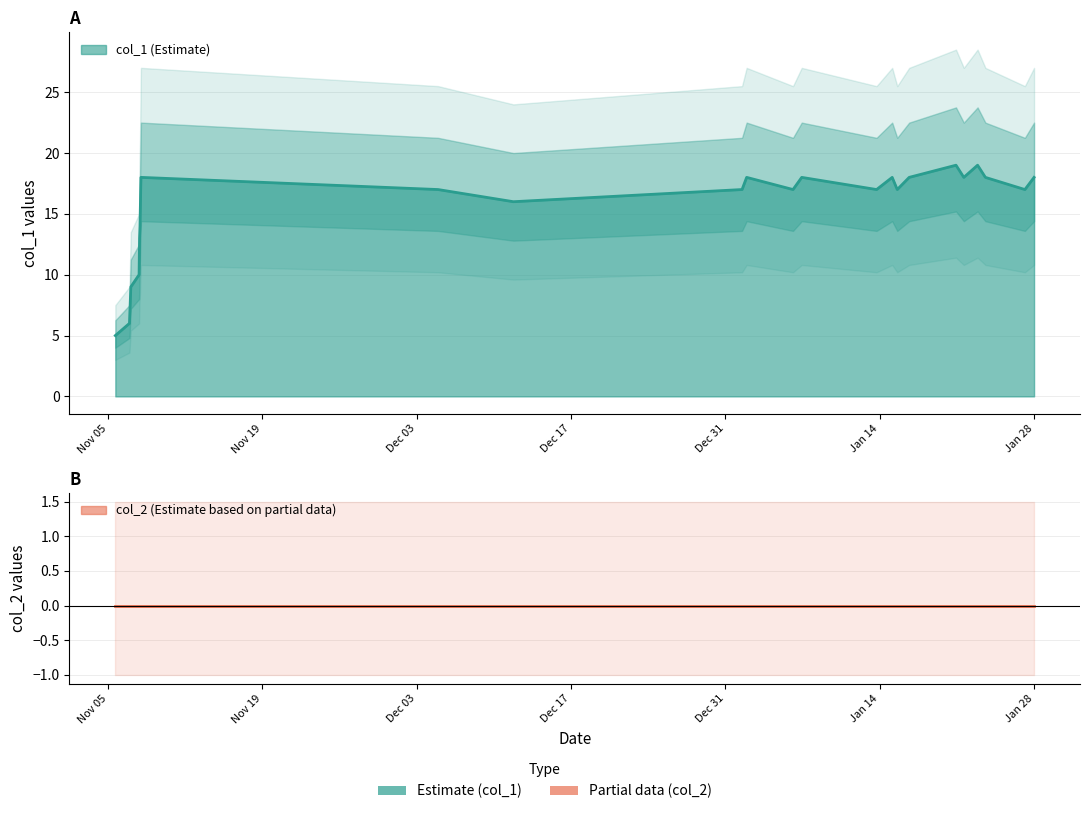

What is the smallest value displayed?

5